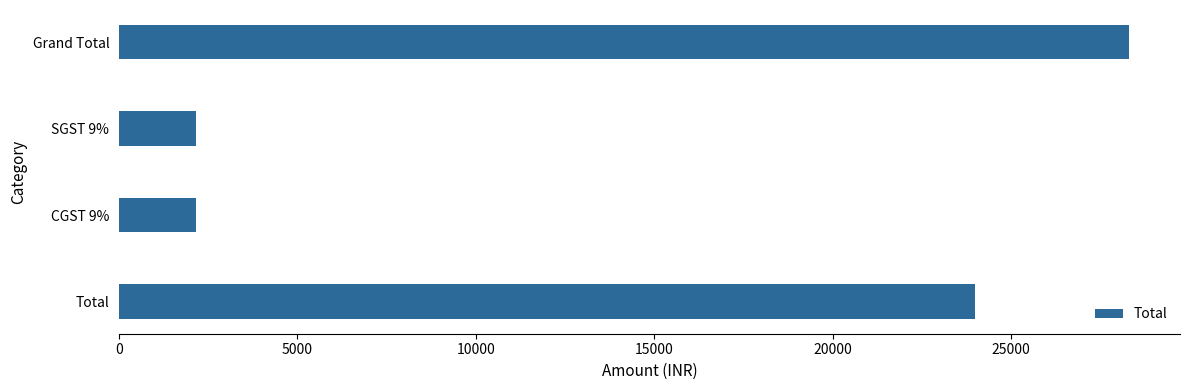

How many bars are there in total?

4